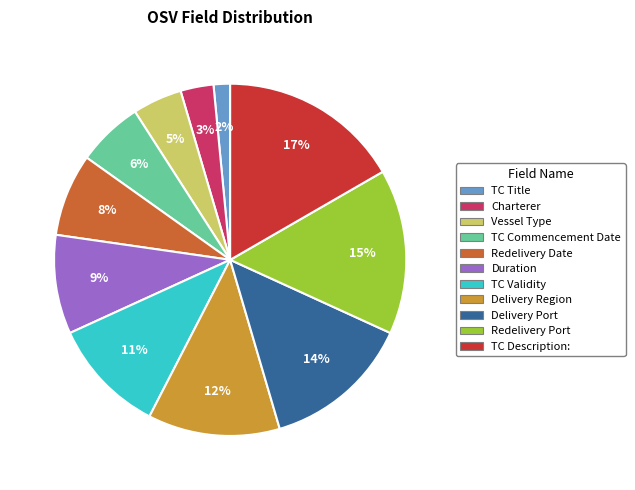

Which slice is the largest?

TC Description: